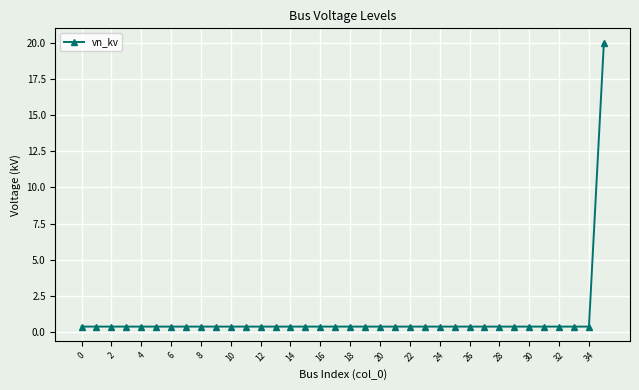

What is the sum of all values?

34.0